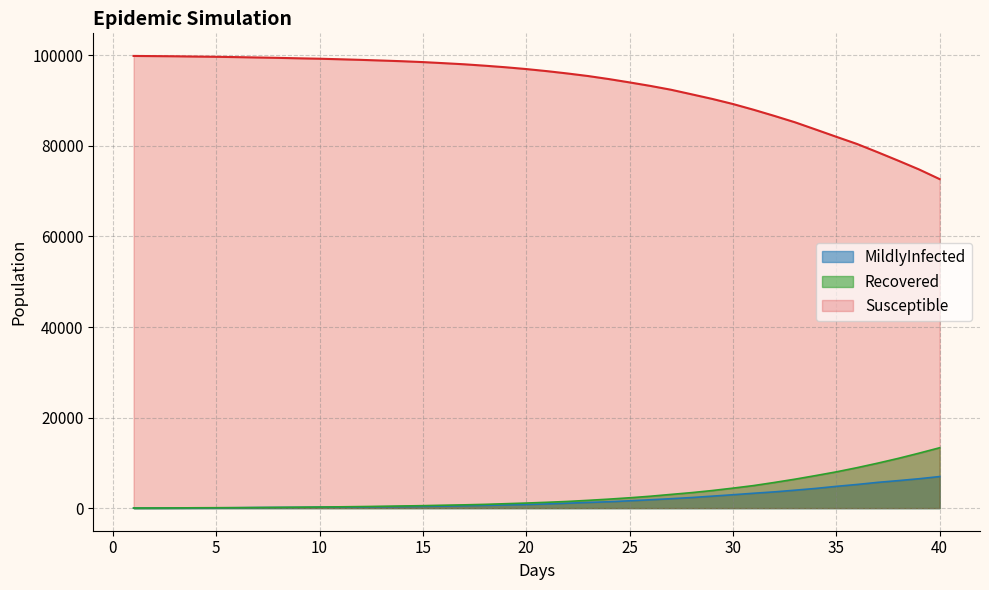

What is the difference between the second highest and minimum values in the Recovered series?

12120